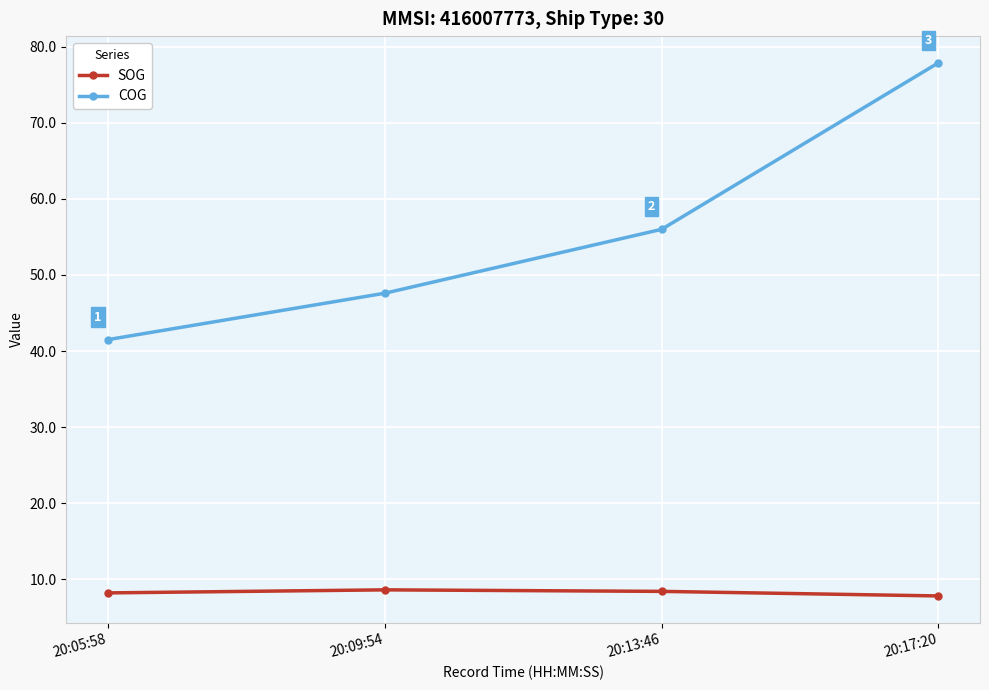

True or false: COG and SOG cross at least once.

False